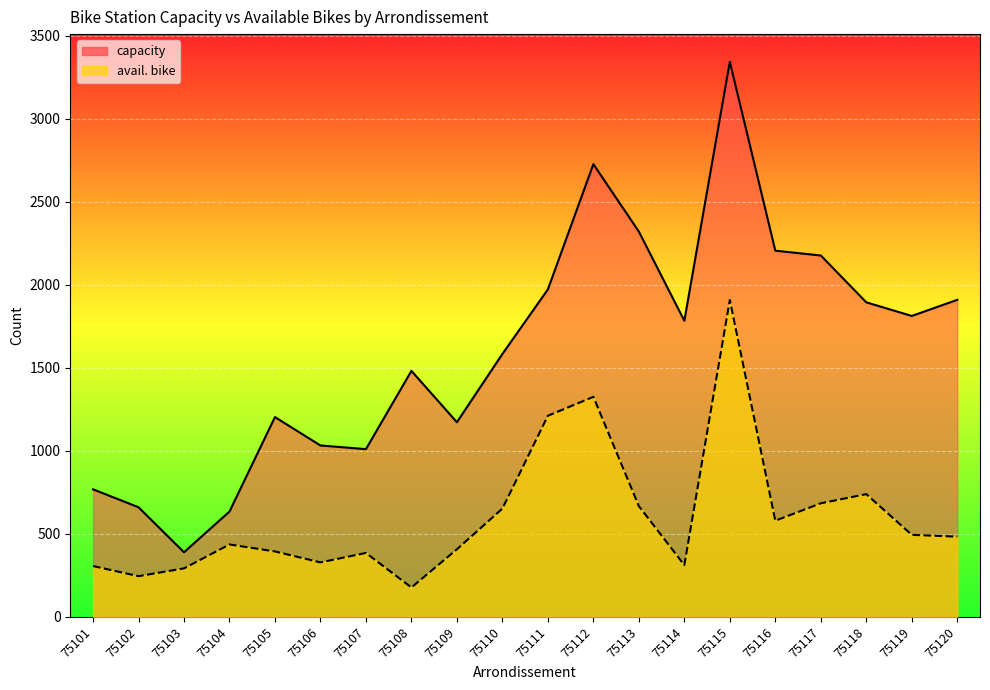

How many data points does each series have?

20